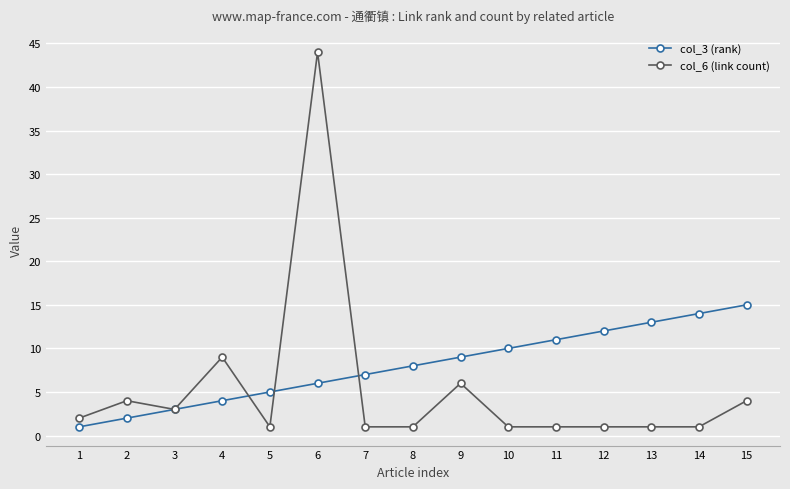

Is it true that col_6 (link count) equals 1 at 8?

True